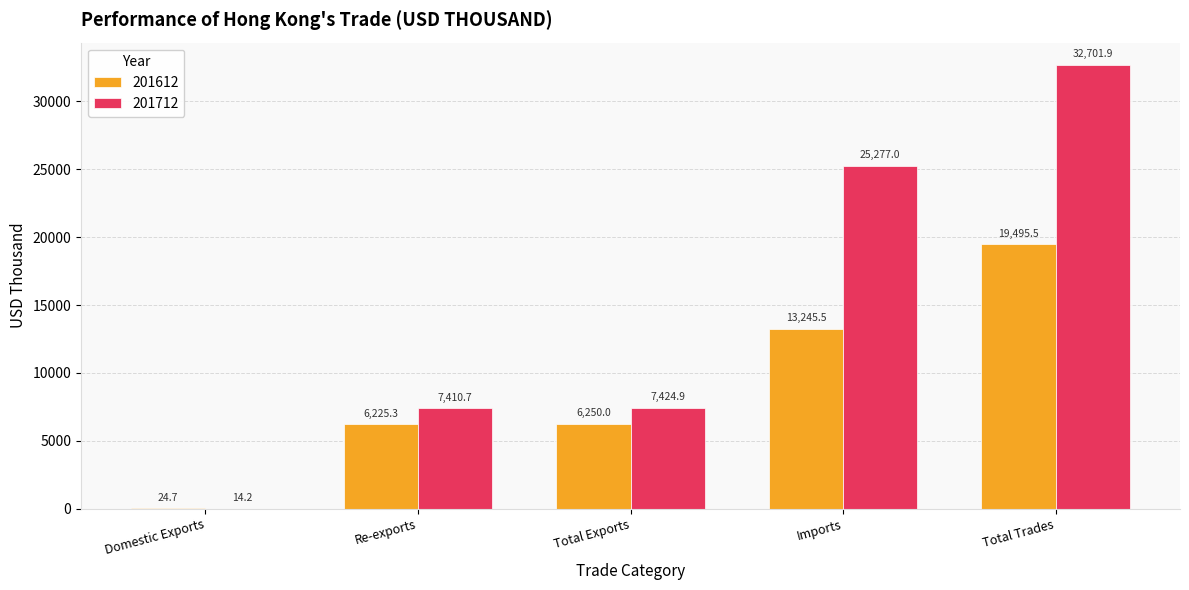

Which series has the largest total across all categories?

201712